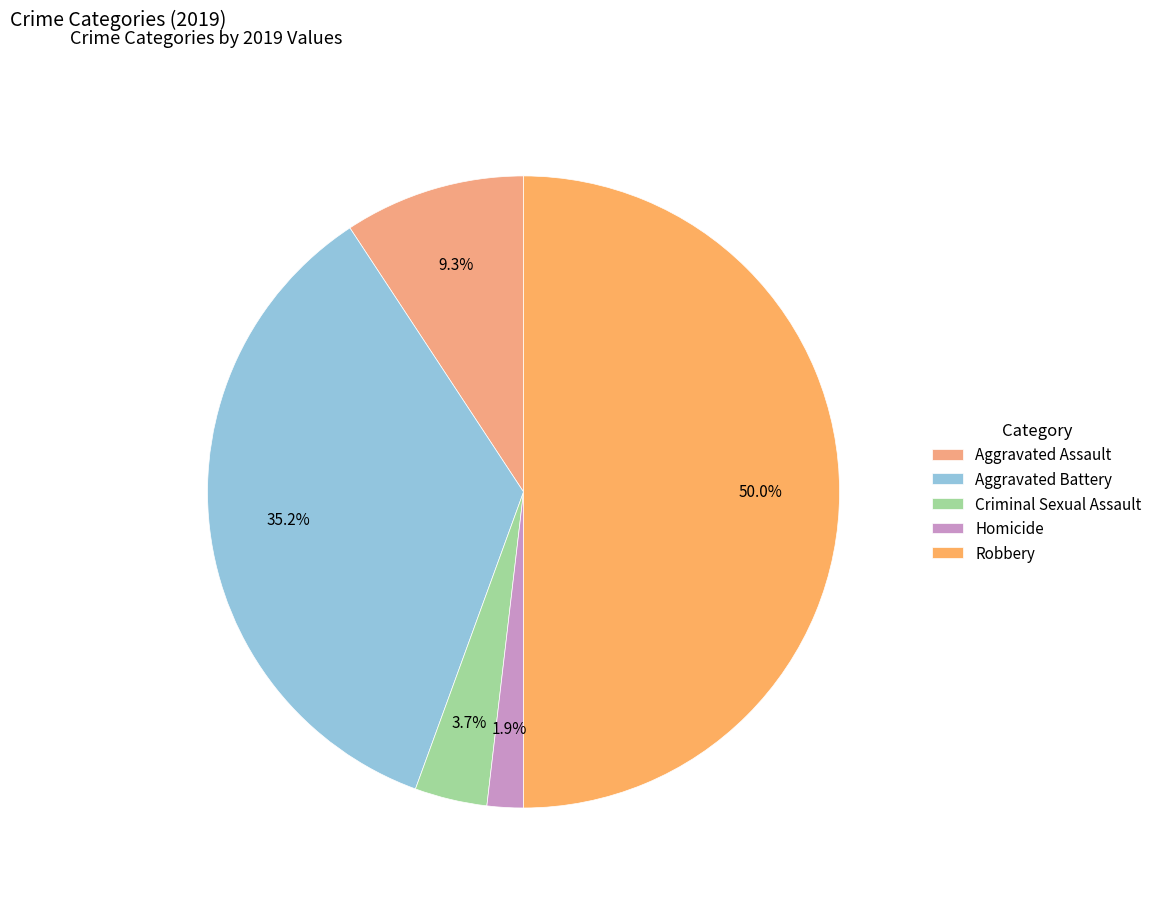

Which slice is the largest?

Robbery